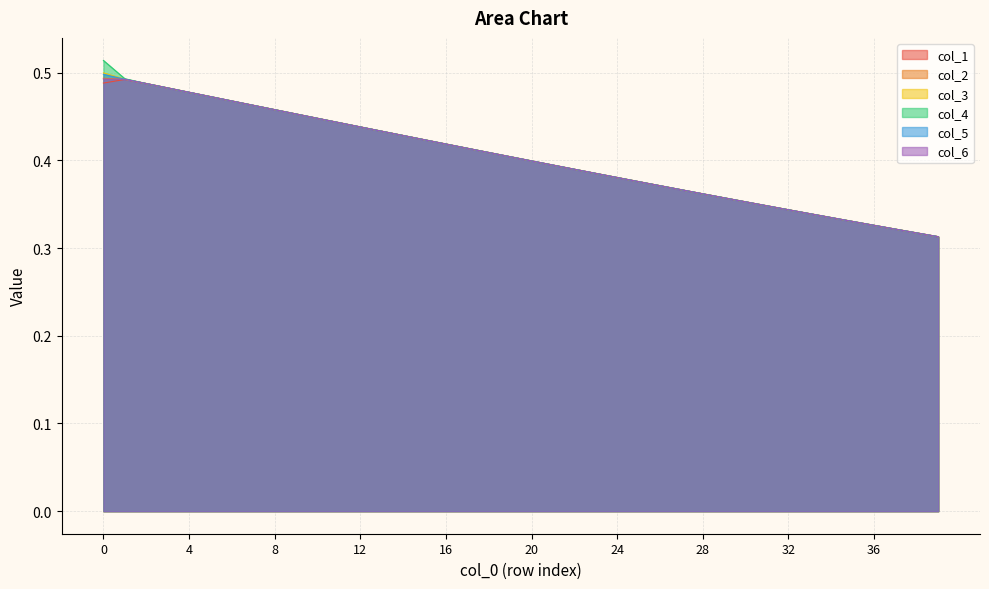

What is the minimum value for col_3?

0.3